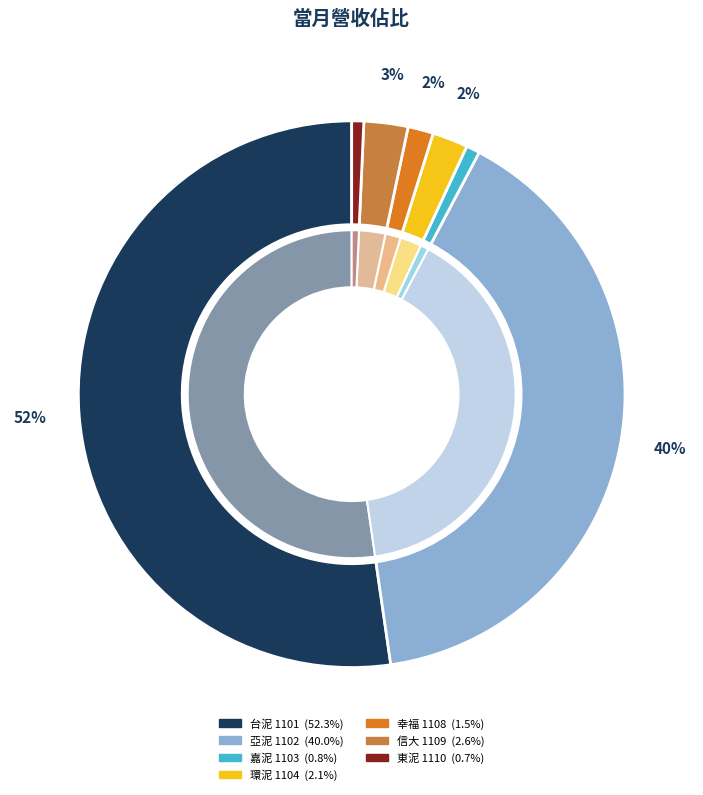

What is the smallest slice in the pie chart?

東泥 1110